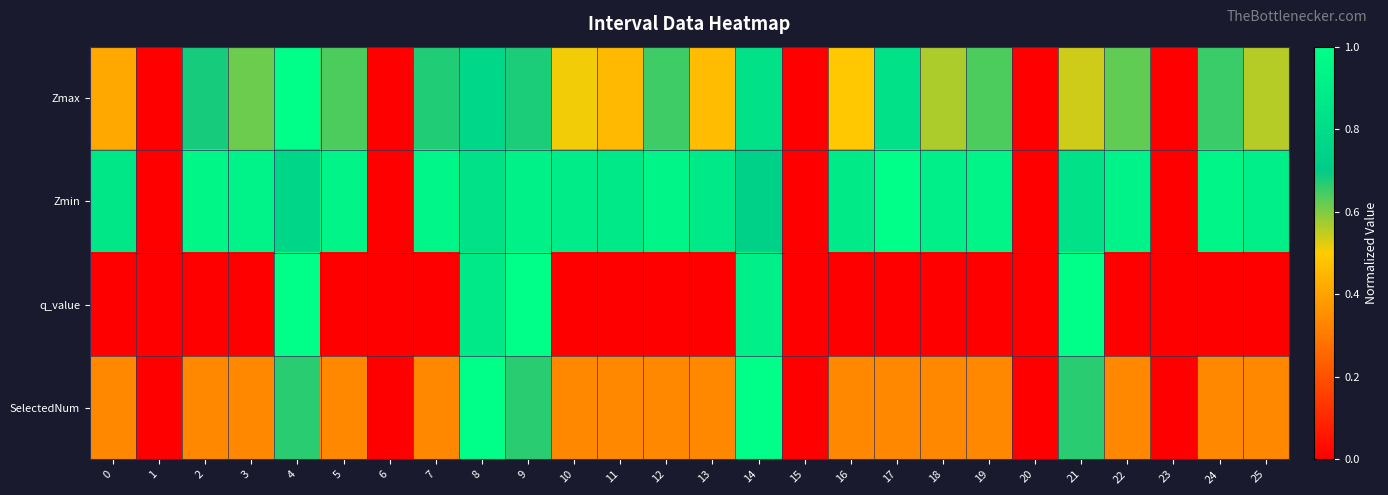

At 16, list the series in order from smallest to largest.

q_value, SelectedNum, Zmax, Zmin